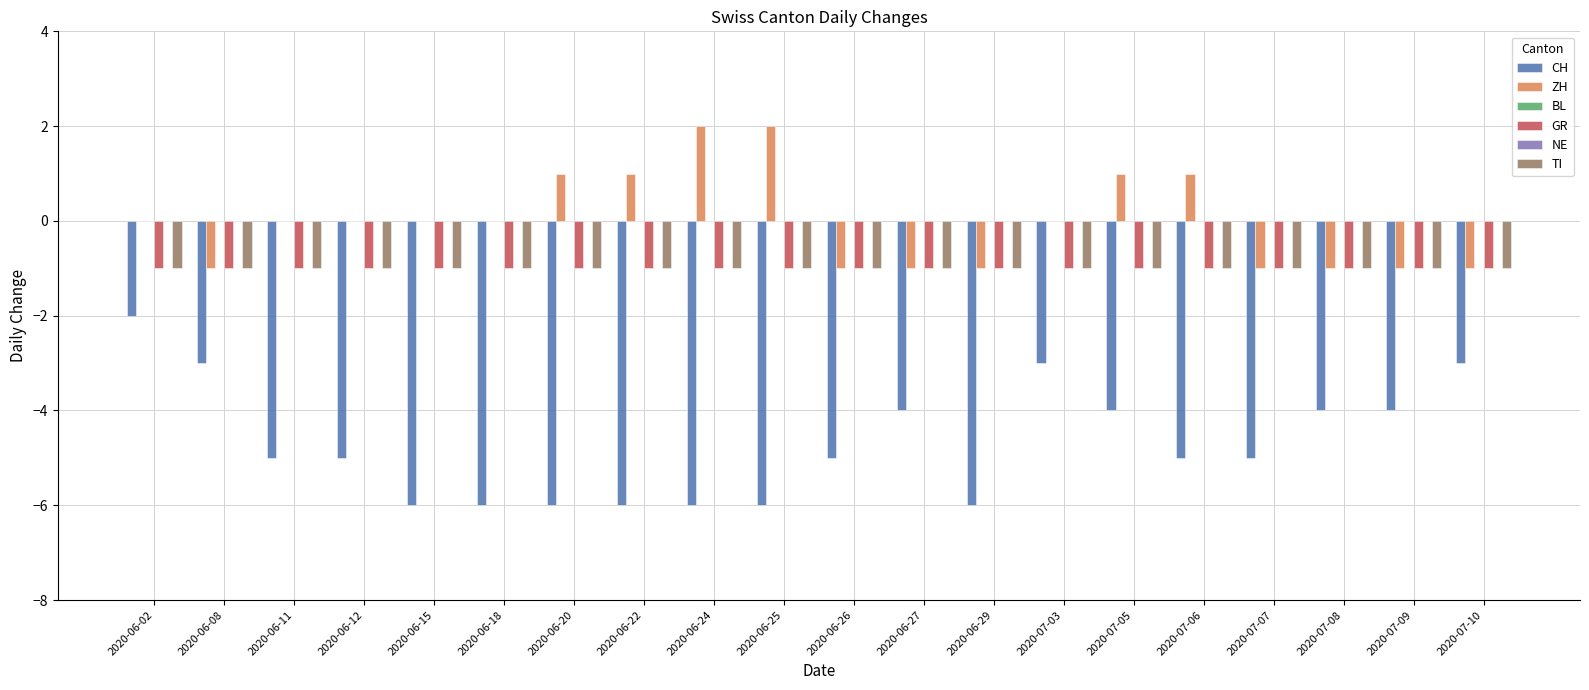

What is the label of the 18th bar from the right?

2020-06-11